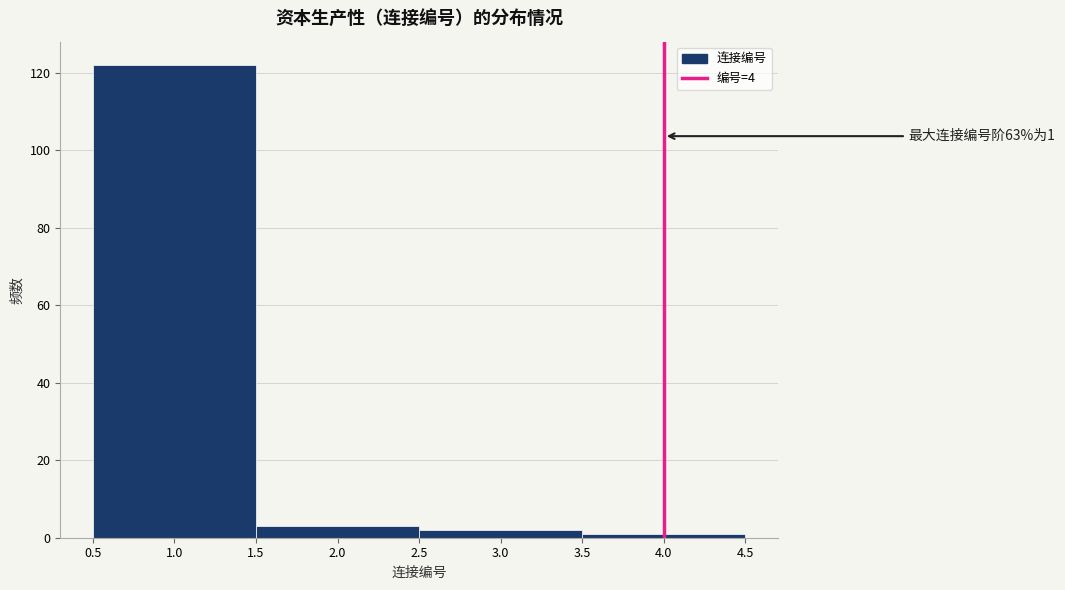

Over which range of the x-axis is the bar tallest?

0.5 to 1.5